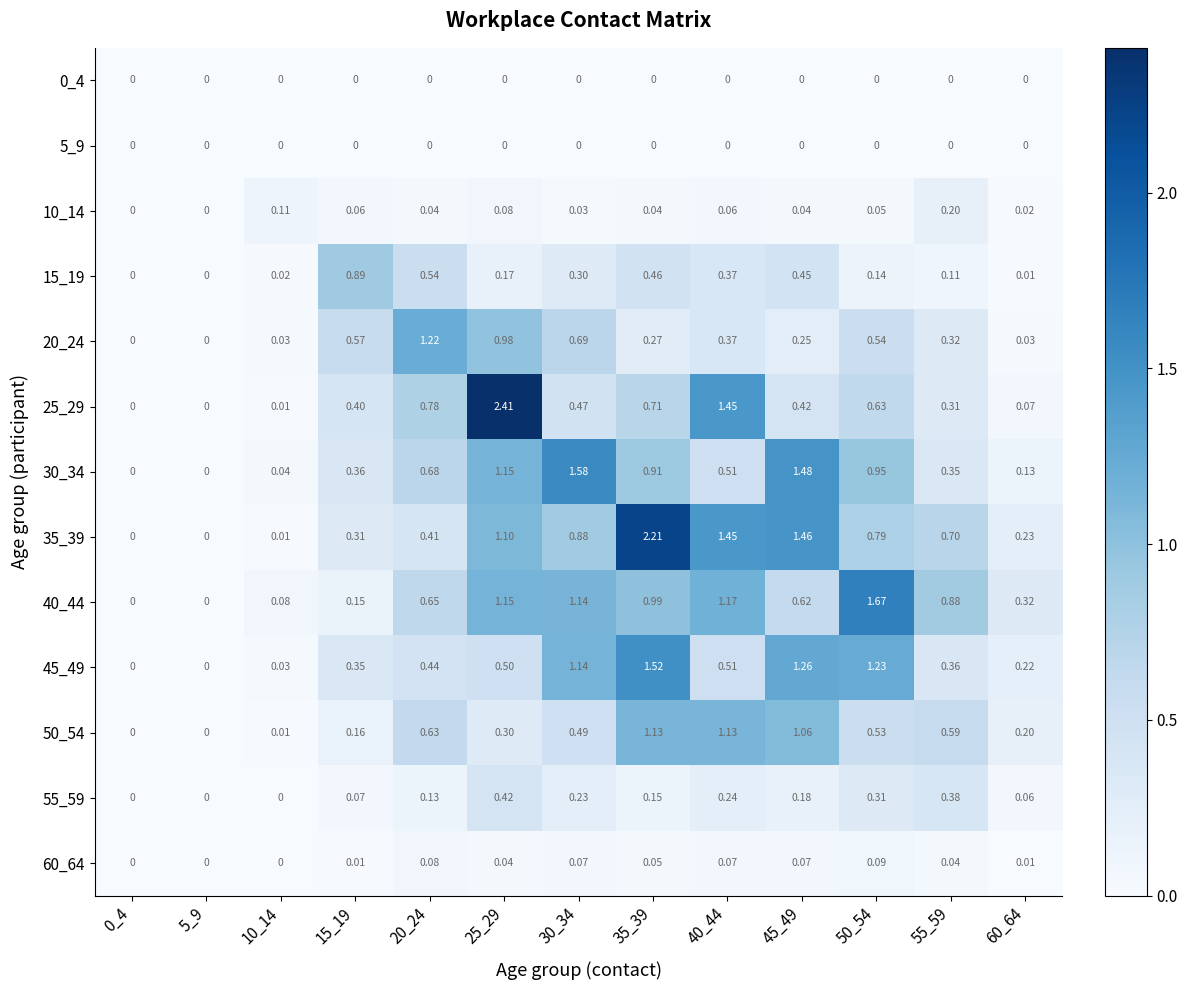

Is the value of 45_49 at 60_64 greater than the value of 35_39 at 0_4?

Yes